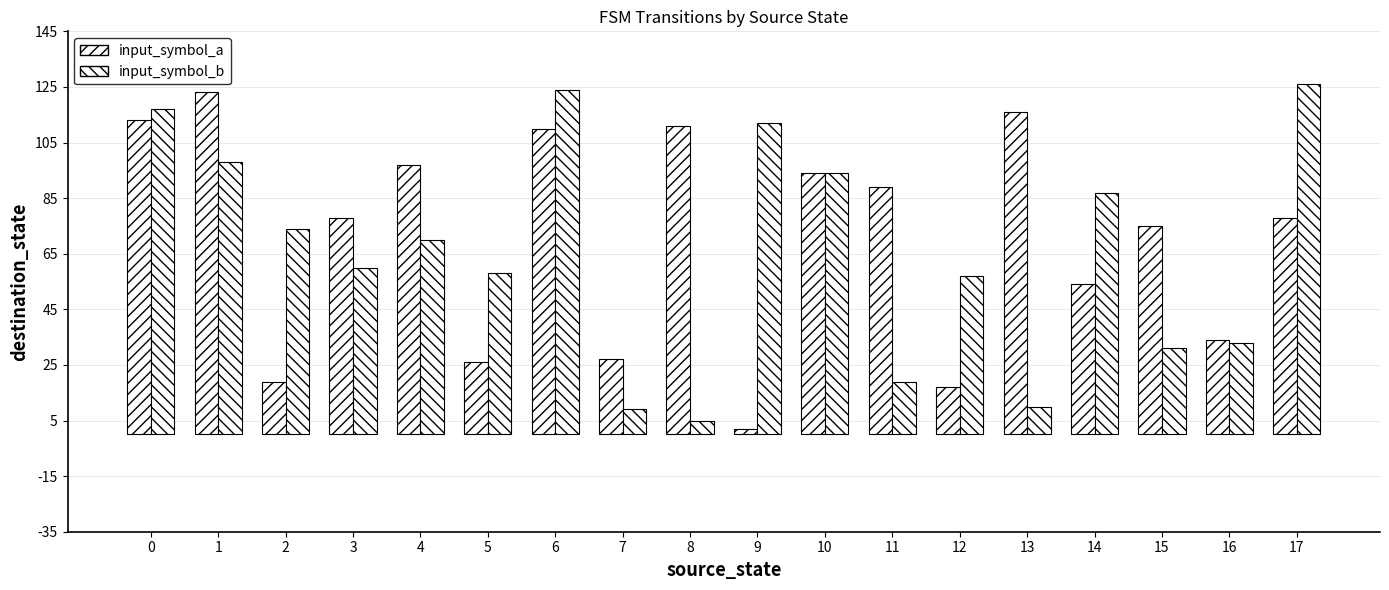

How many bars are there in each group?

2